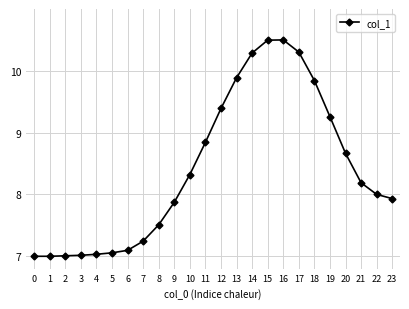

Count the number of data series in this chart.

1